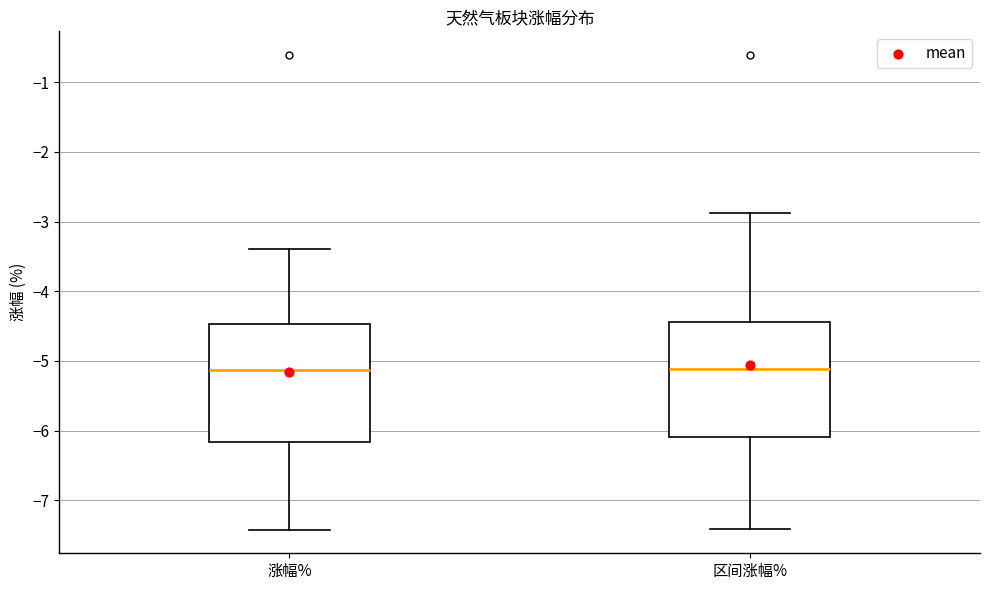

Where does the median line of the box for 涨幅% sit on the y-axis? The values are not printed on the chart, so give them approximately, as read against the axis.

-5.1